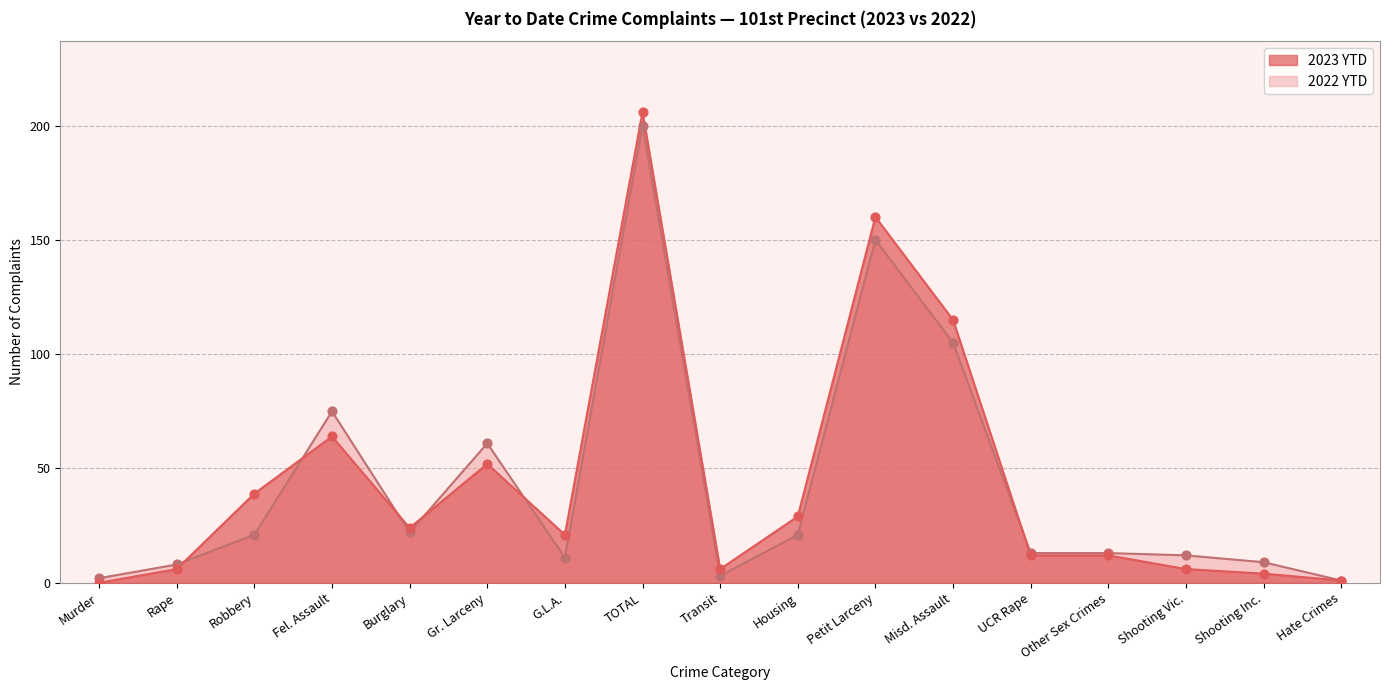

At which category is the sum across all series the highest?

TOTAL